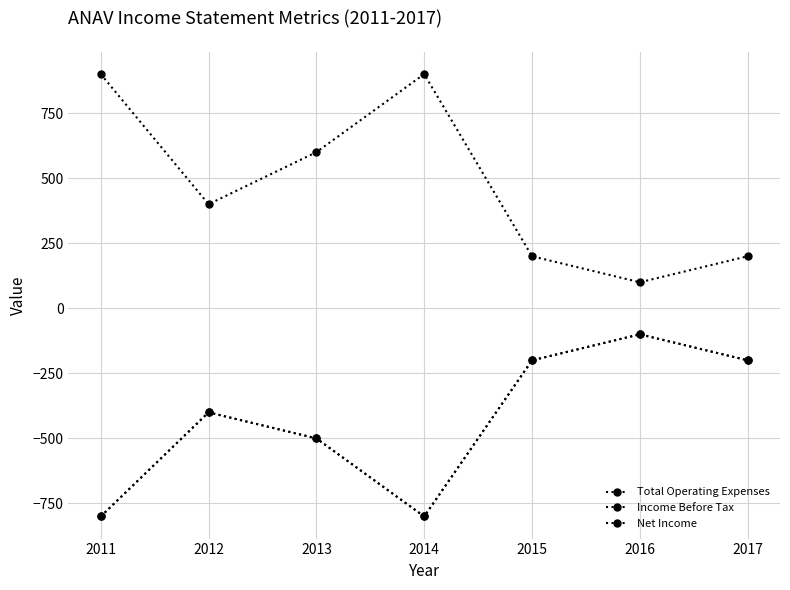

Does the chart have visible grid lines?

Yes